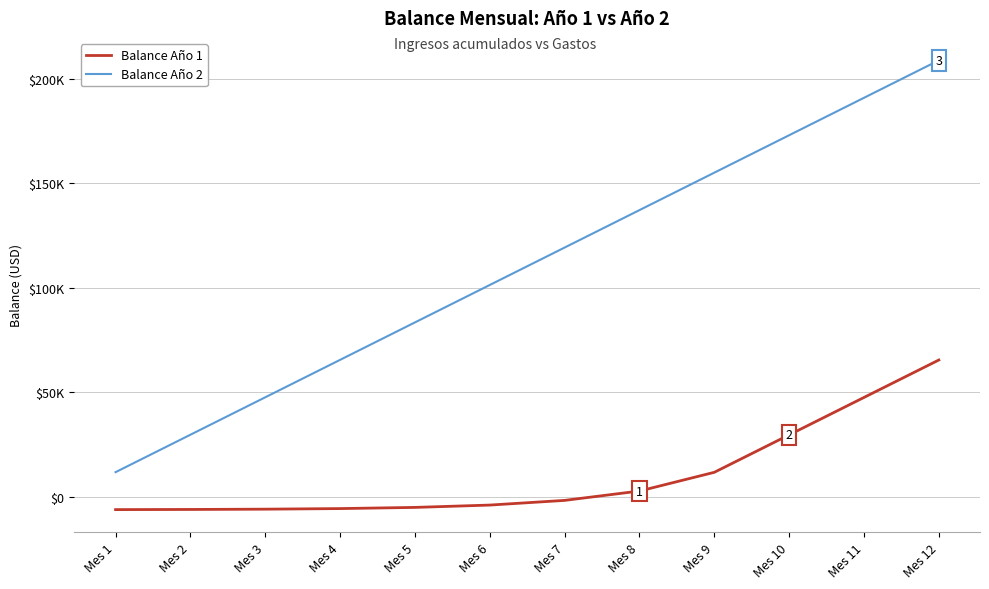

What are all the series names shown in the legend?

Balance Año 1, Balance Año 2